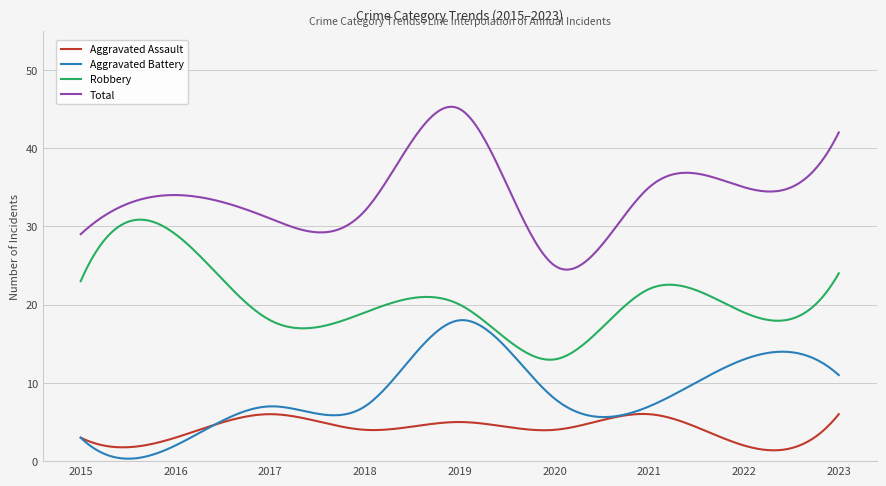

What is the greatest value displayed?

45.3